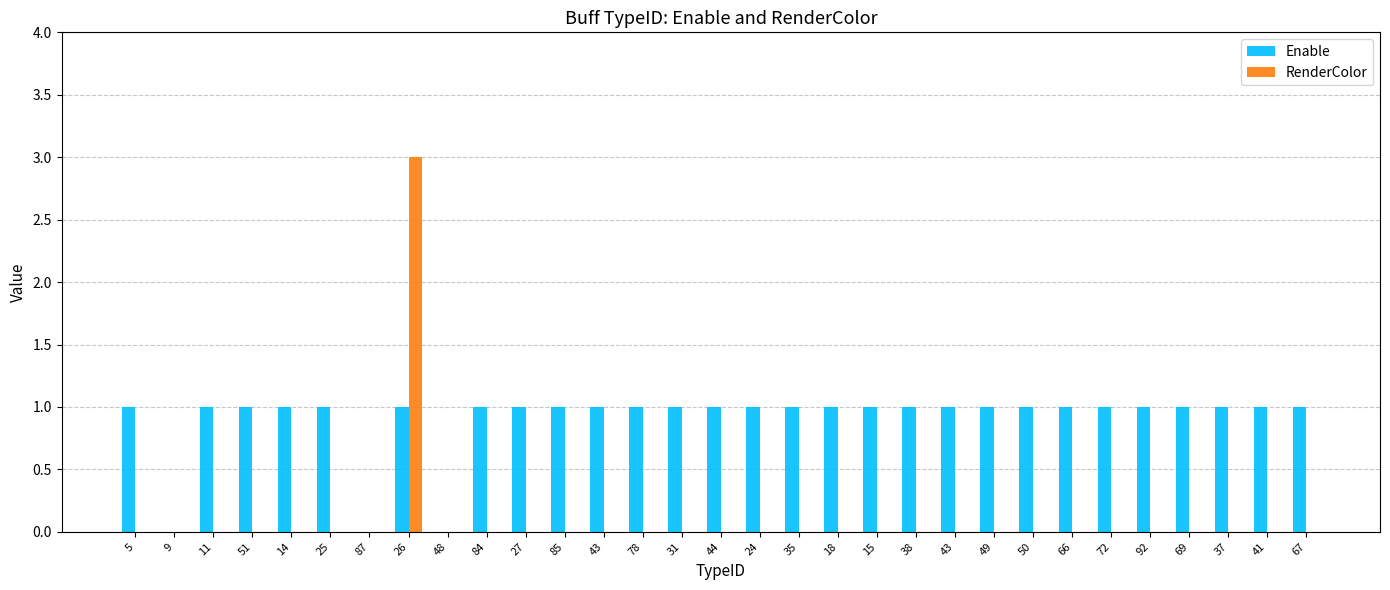

What value does the Enable series have at 49?

1